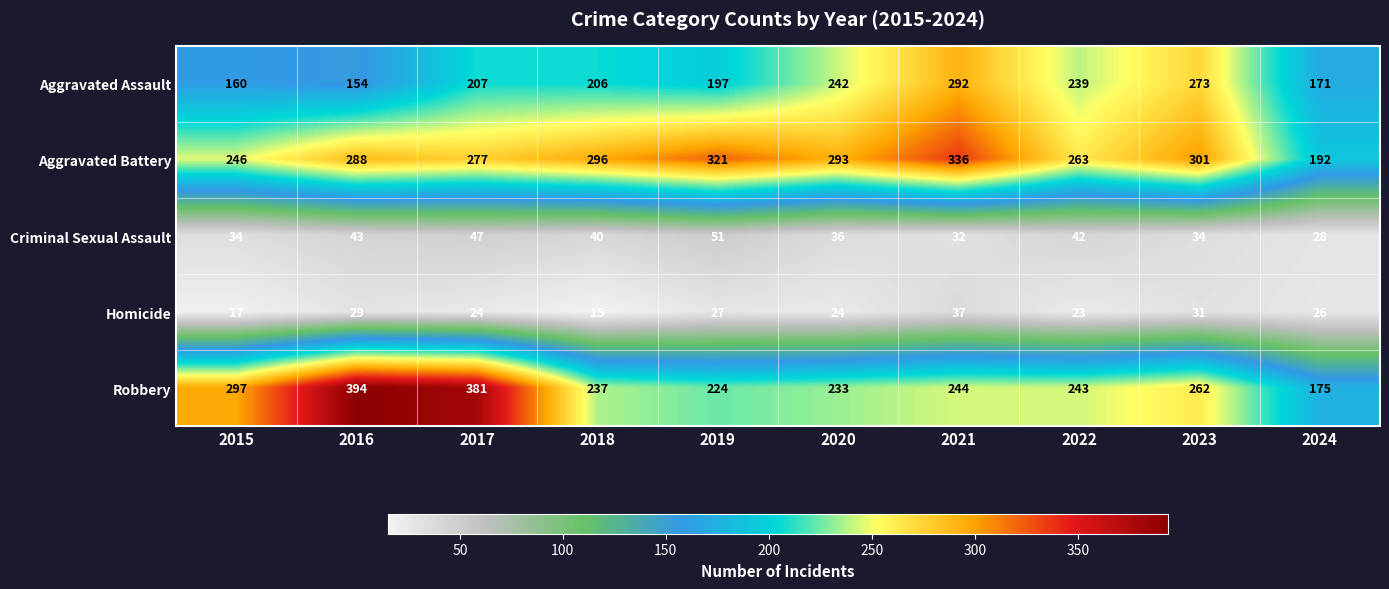

Count the number of categories in the chart.

10